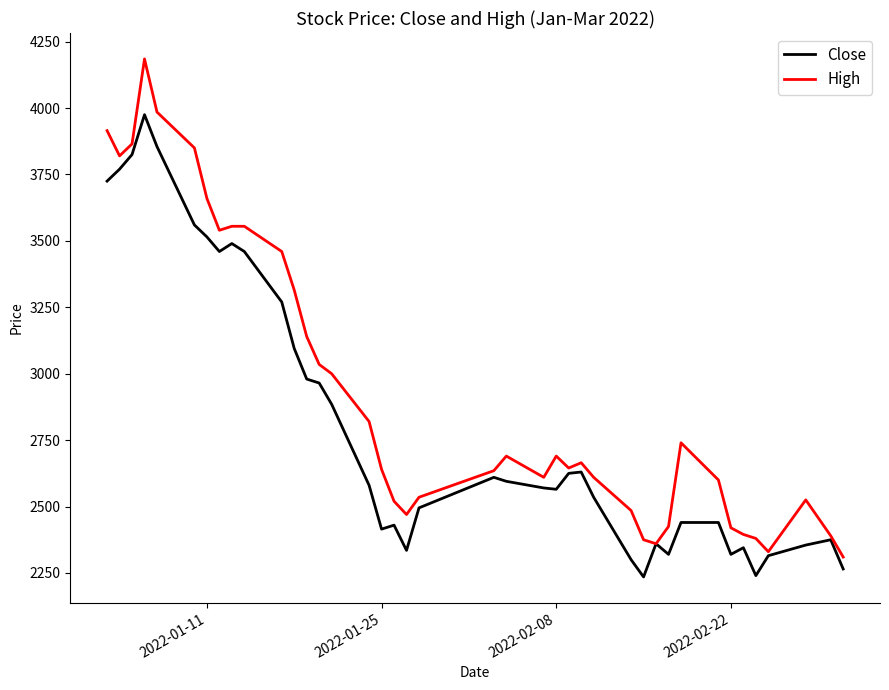

Which series has the largest total across all categories?

High